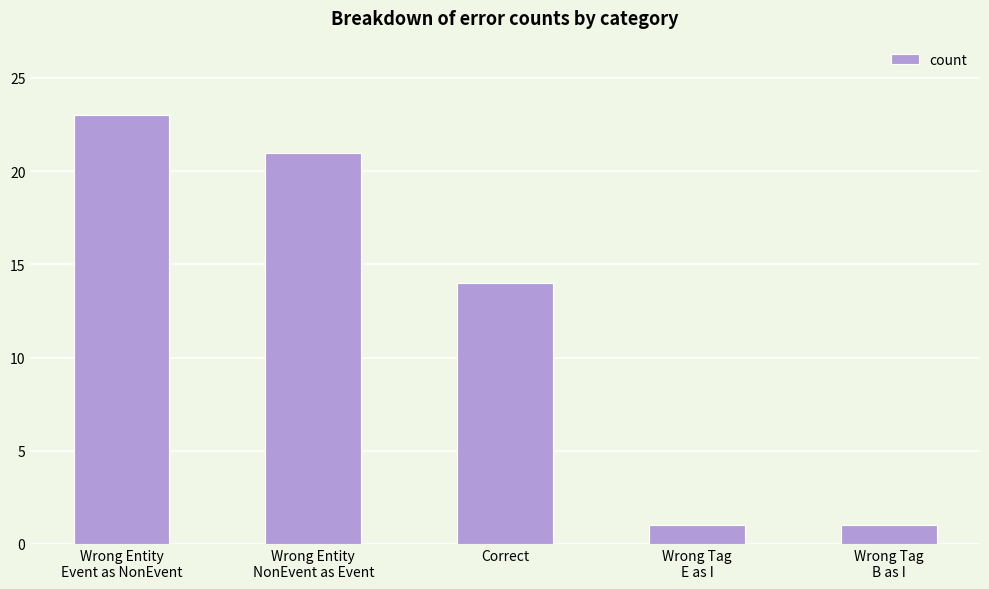

Are the bars grouped side by side (vs. stacked)?

No